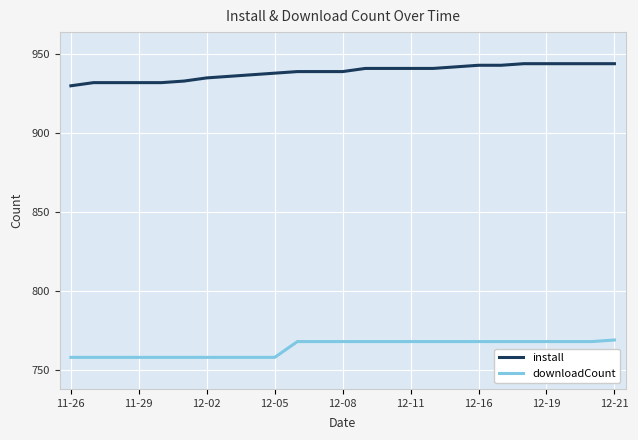

Which series has the largest total across all categories?

install